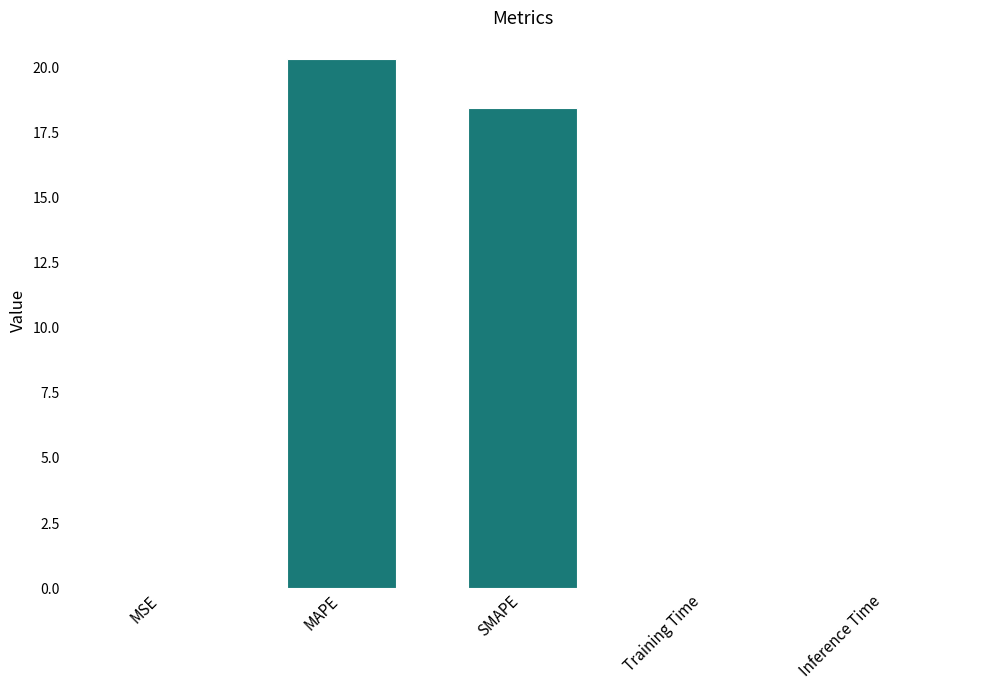

Are the bars grouped side by side (vs. stacked)?

No